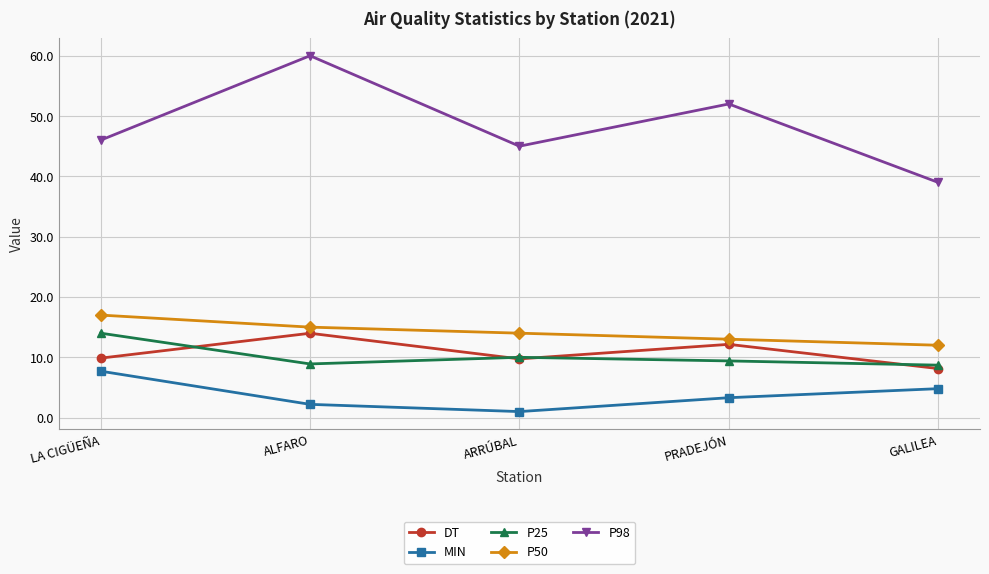

At how many categories does at least one series exceed 4?

5